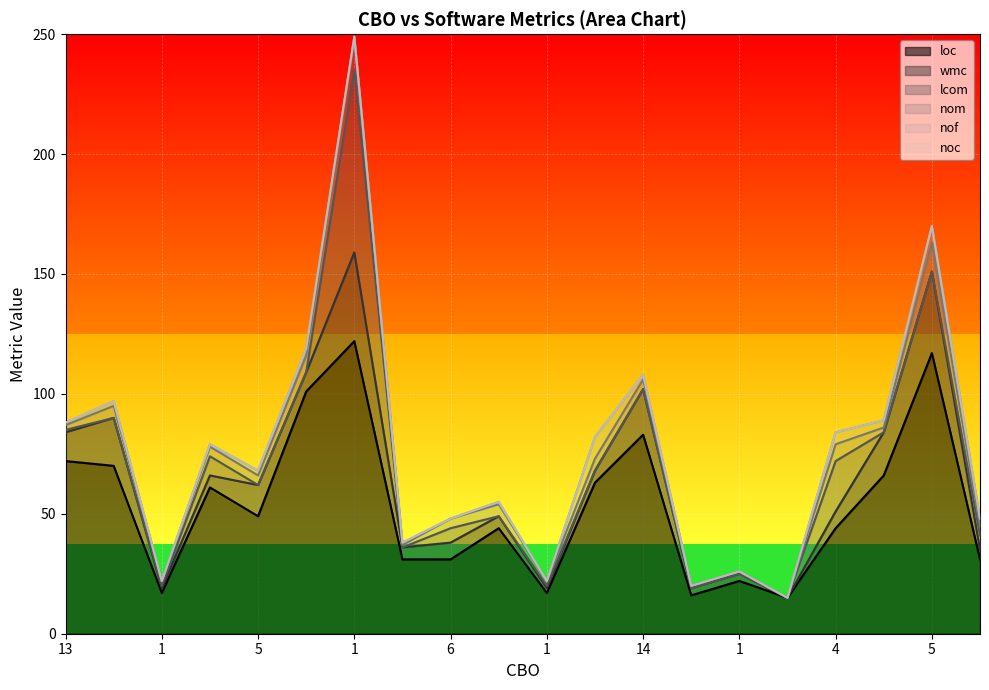

How many lines are shown in the chart?

6